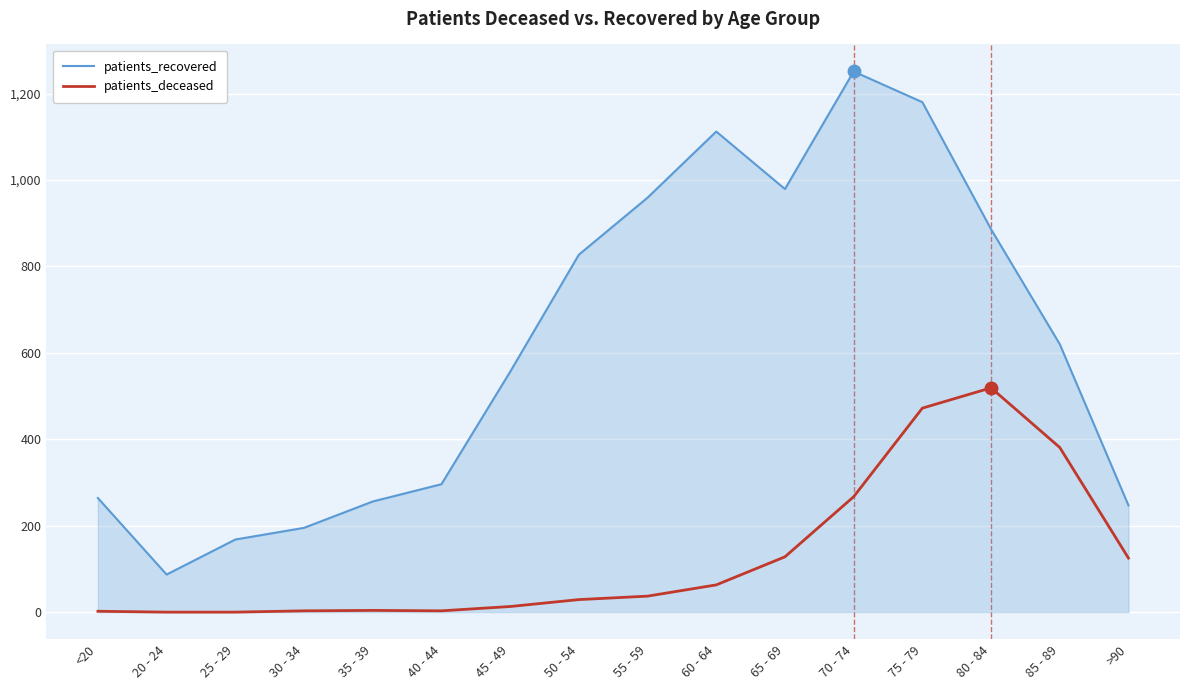

The patients_recovered series shows 959 at 55 - 59. True or false?

True